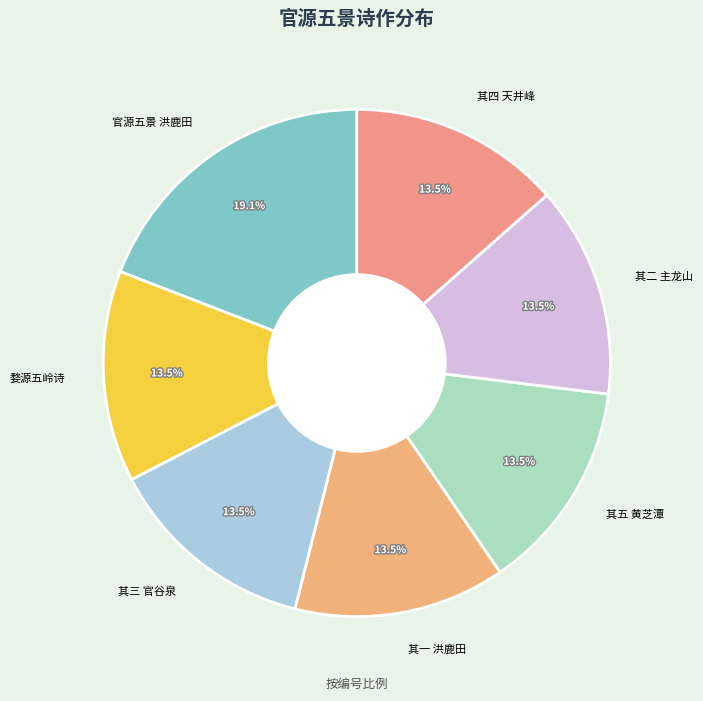

What is the largest slice in the pie chart?

官源五景 洪鹿田